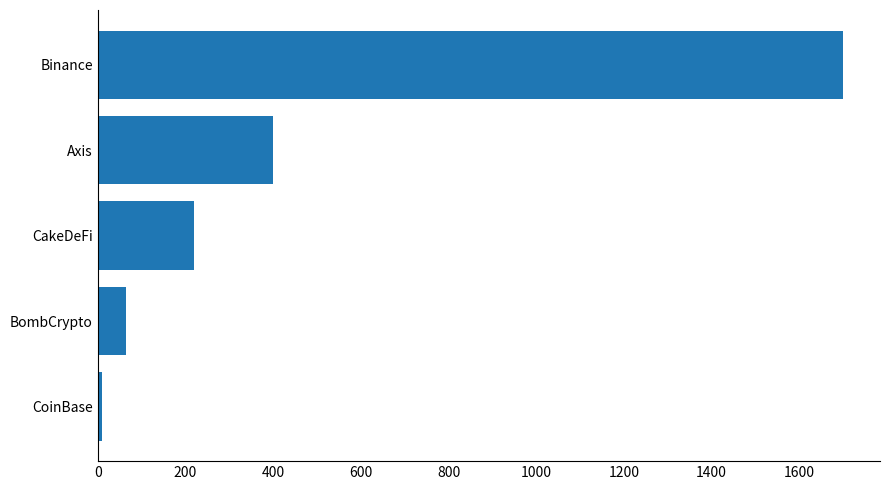

Does the chart contain any negative values?

No